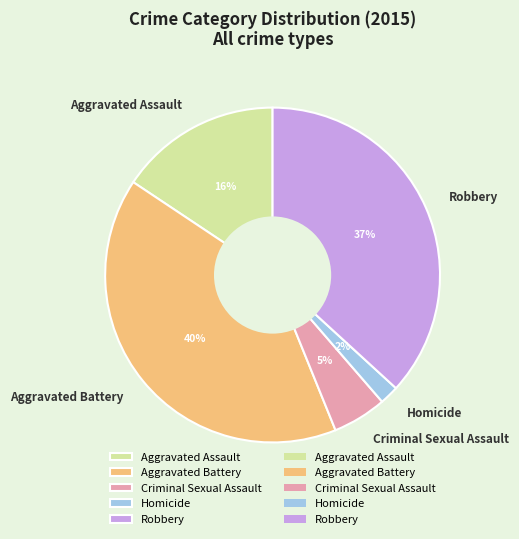

Which slice is the largest?

Aggravated Battery